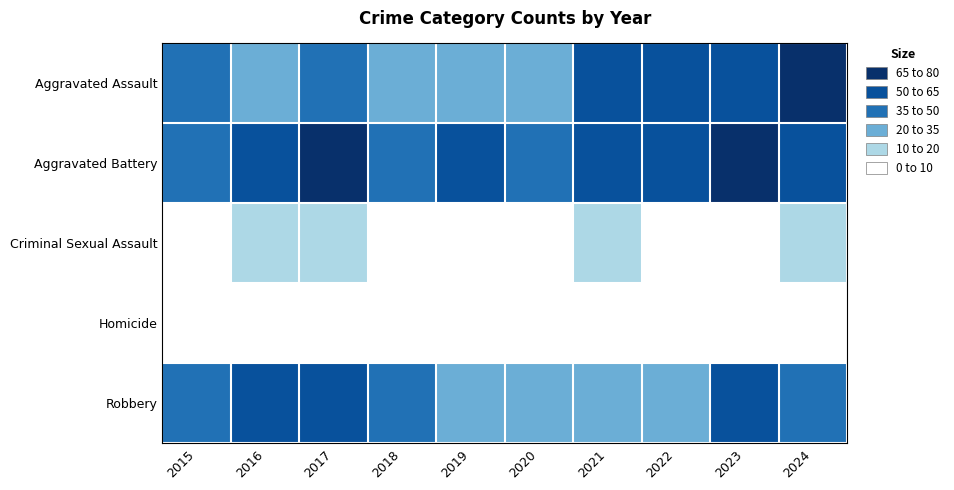

What is the total value across all series at 2023?

200